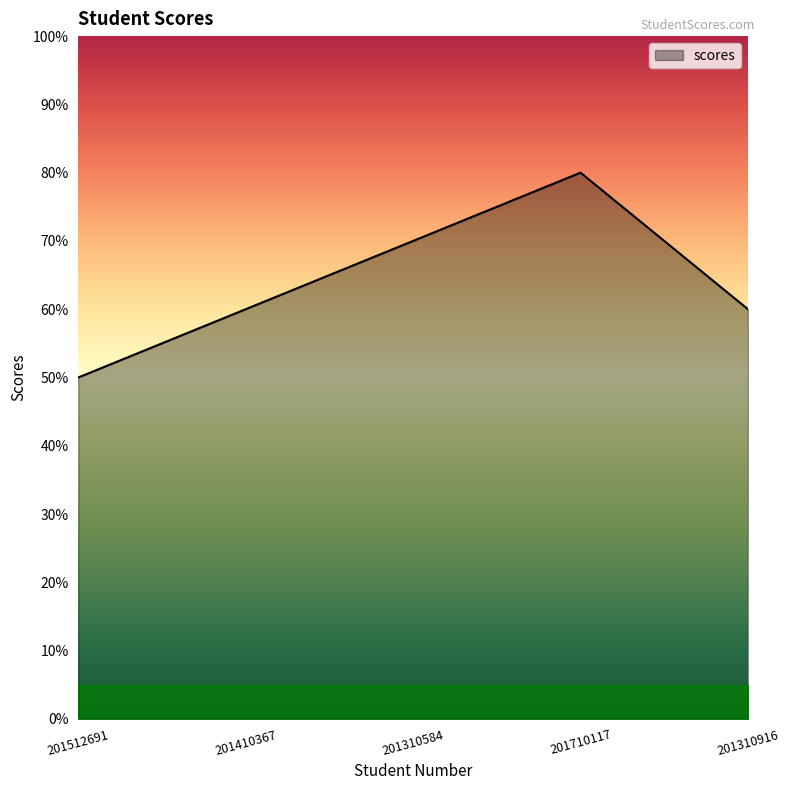

What is the maximum value shown in the chart?

80